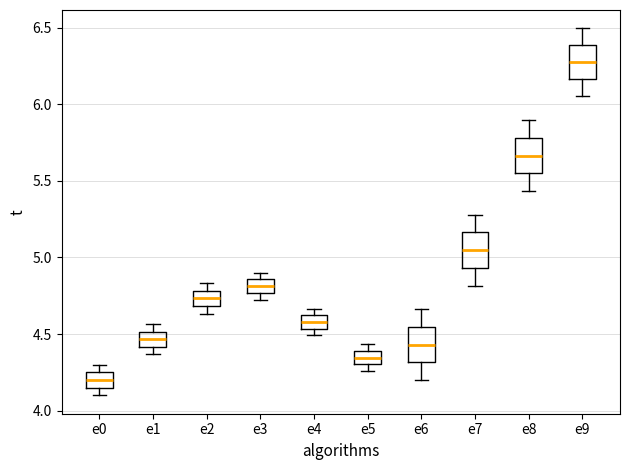

Where does the lower whisker of the box for e7 end on the y-axis? The values are not printed on the chart, so give them approximately, as read against the axis.

4.80